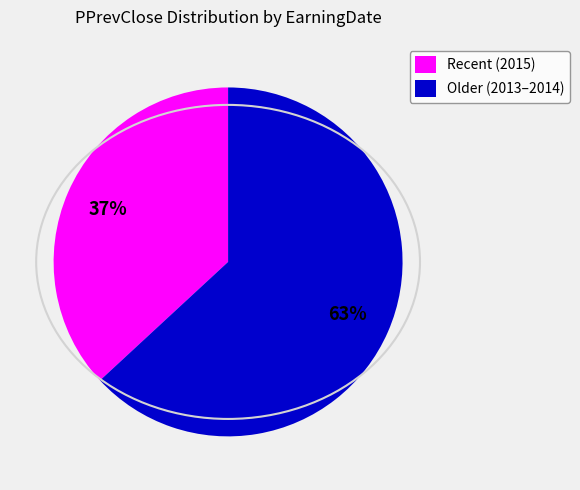

True or false: Recent (2015) accounts for 30% of the total.

False